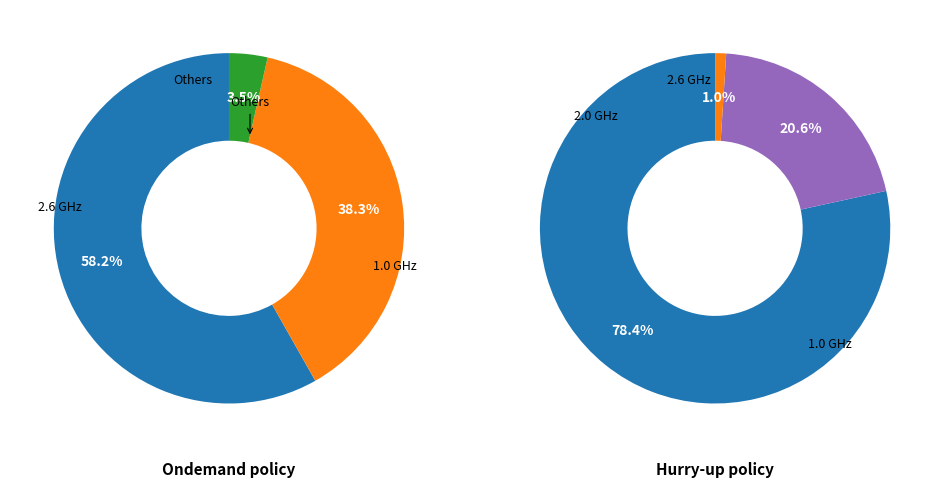

Do 10 and 10 together represent more than half of the pie?

No